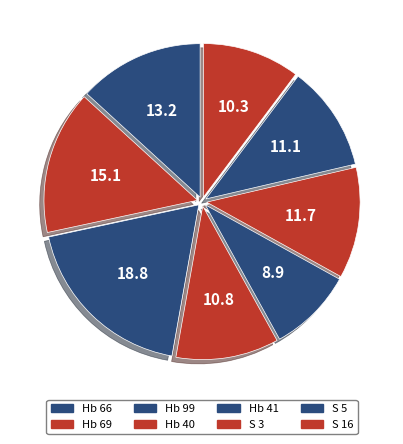

Does Hb 66 account for over 50% of the chart?

No